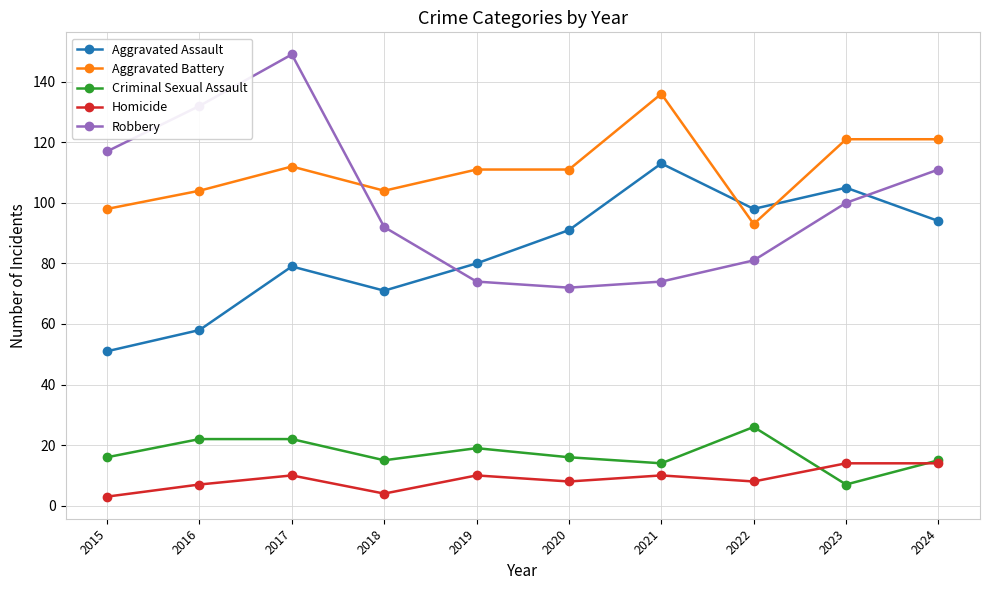

What are all the series names shown in the legend?

Aggravated Assault, Aggravated Battery, Criminal Sexual Assault, Homicide, Robbery